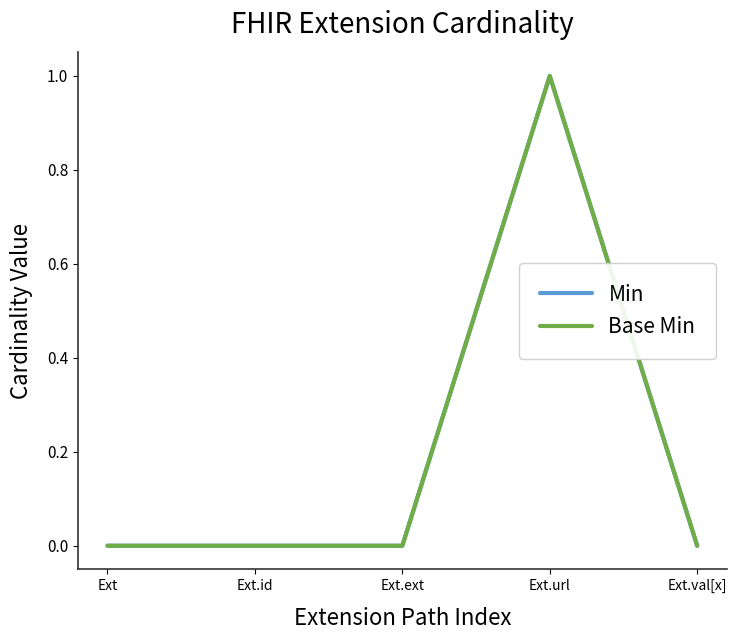

Does the chart display data point markers on the line(s)?

No